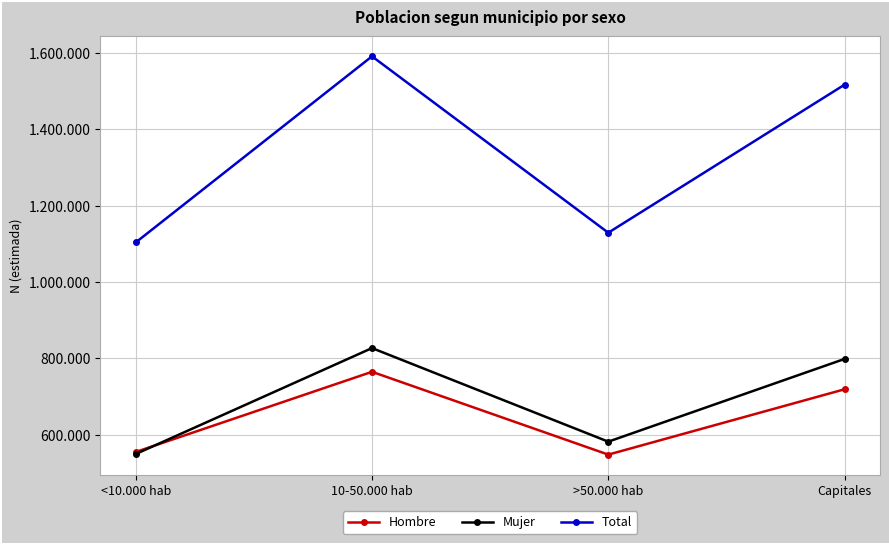

What is the difference between the maximum and minimum values in the Hombre series?

217033